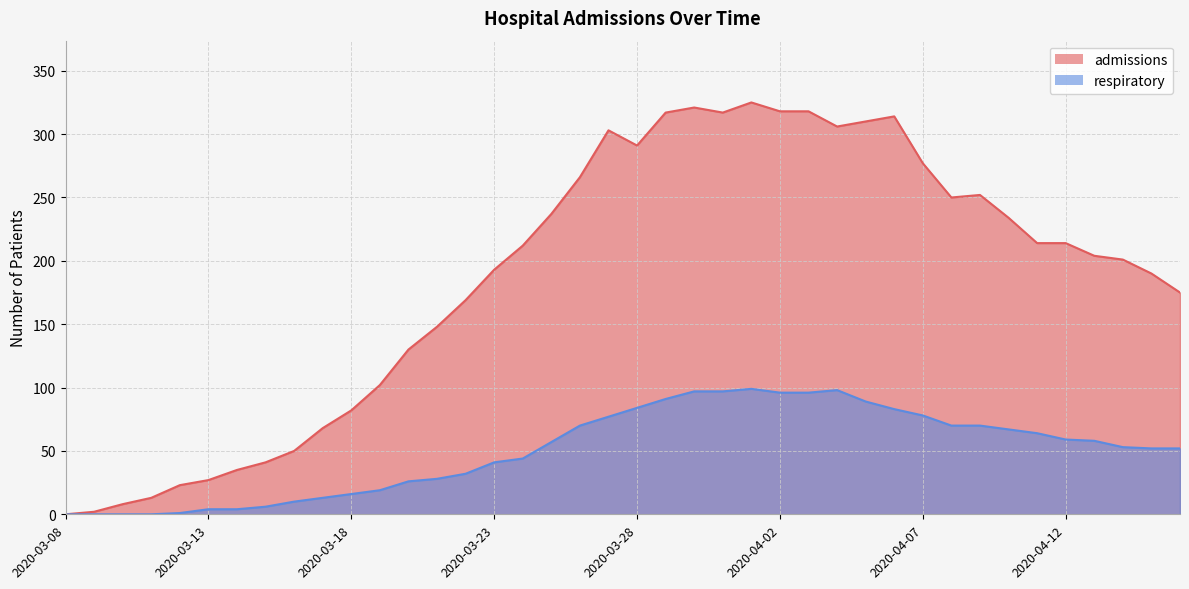

True or false: admissions and respiratory intersect in this chart.

False